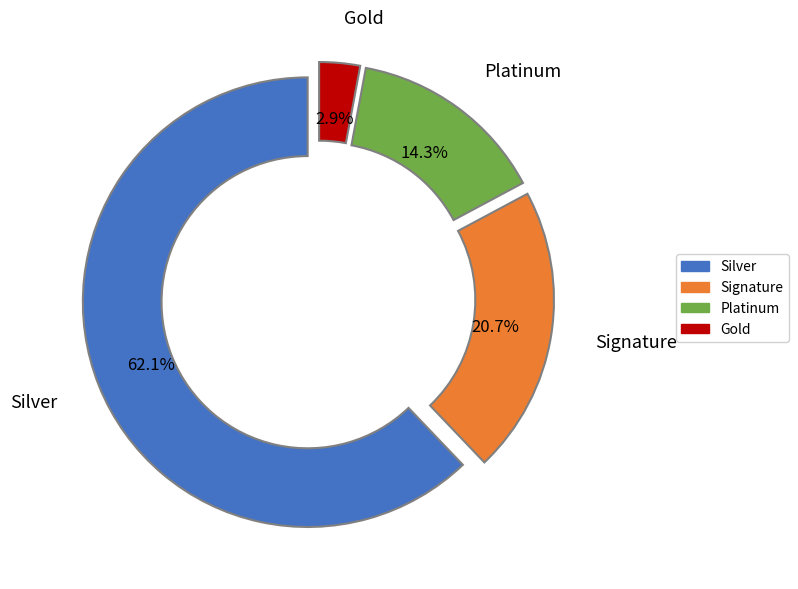

Which slice is the largest?

Silver